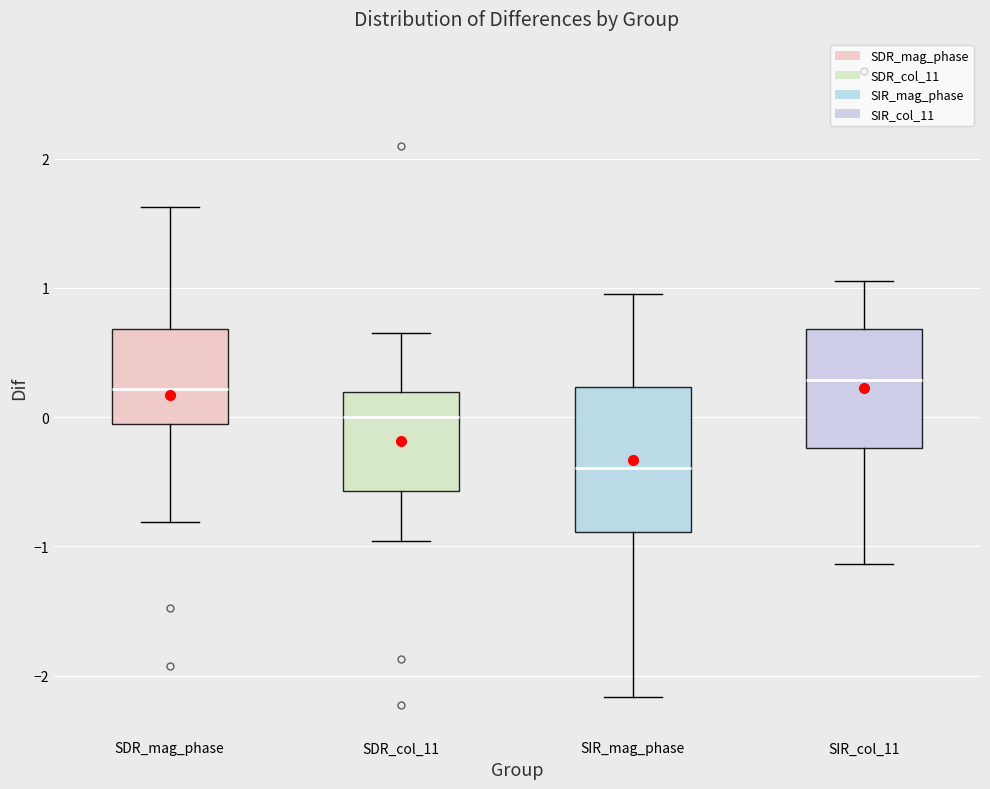

Which box has the lowest median line?

SIR_mag_phase